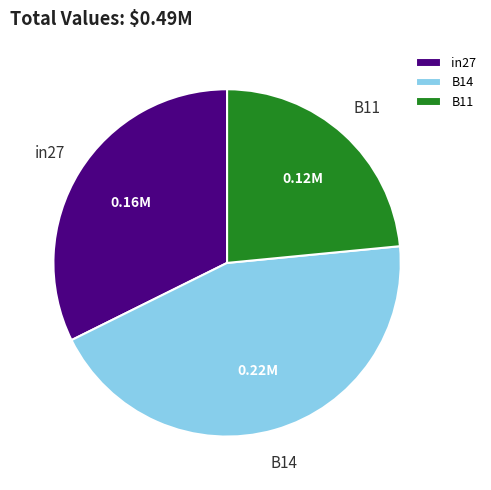

How many segments does this pie chart have?

3